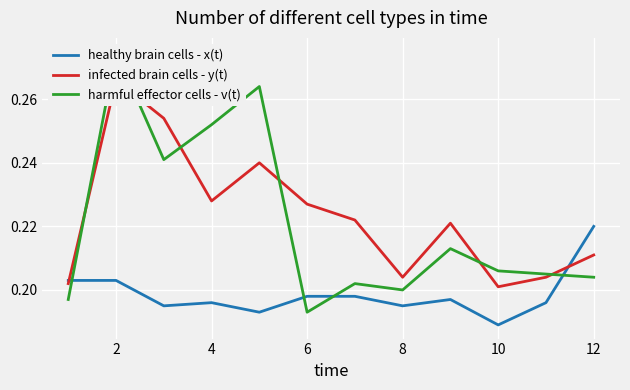

Does the chart display data point markers on the line(s)?

No